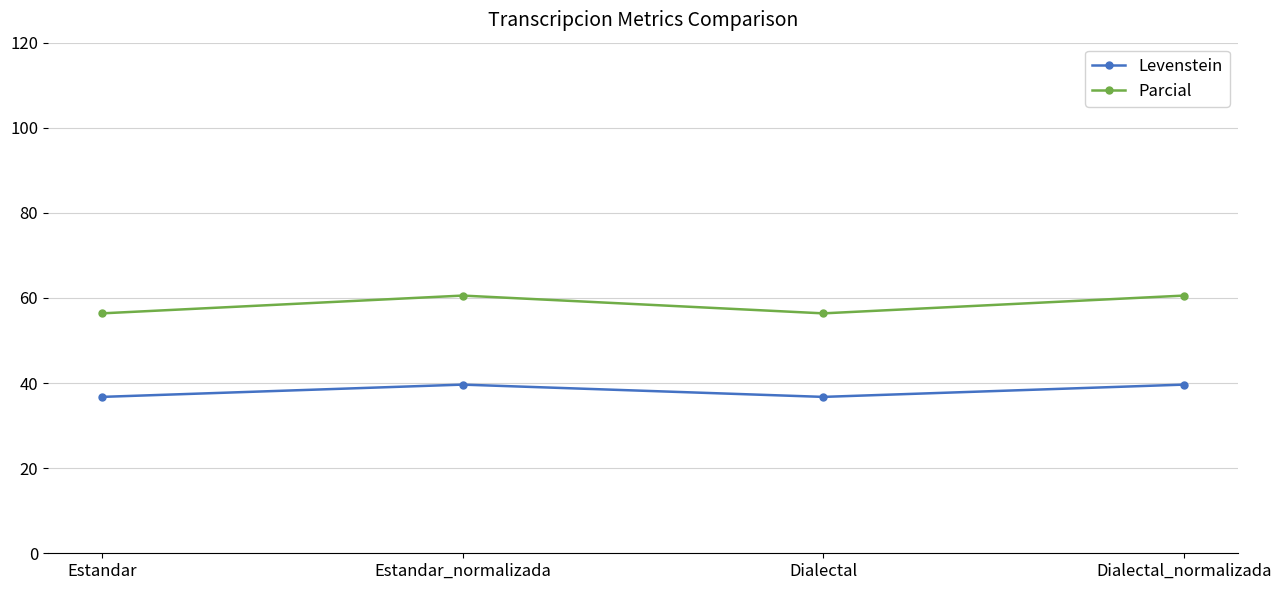

At how many categories does at least one series exceed 37?

4